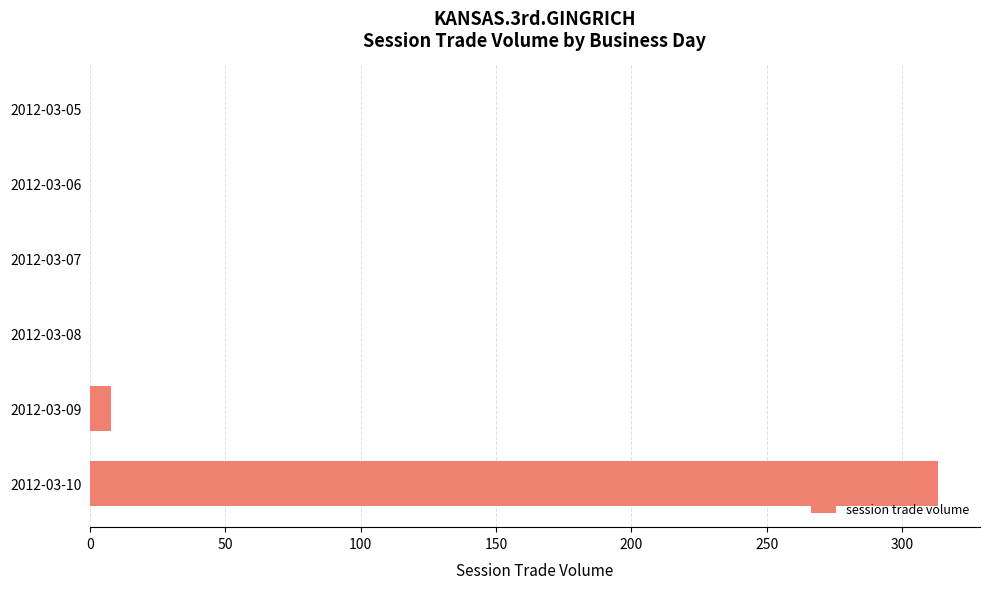

At which label is the value closest to 156?

2012-03-09